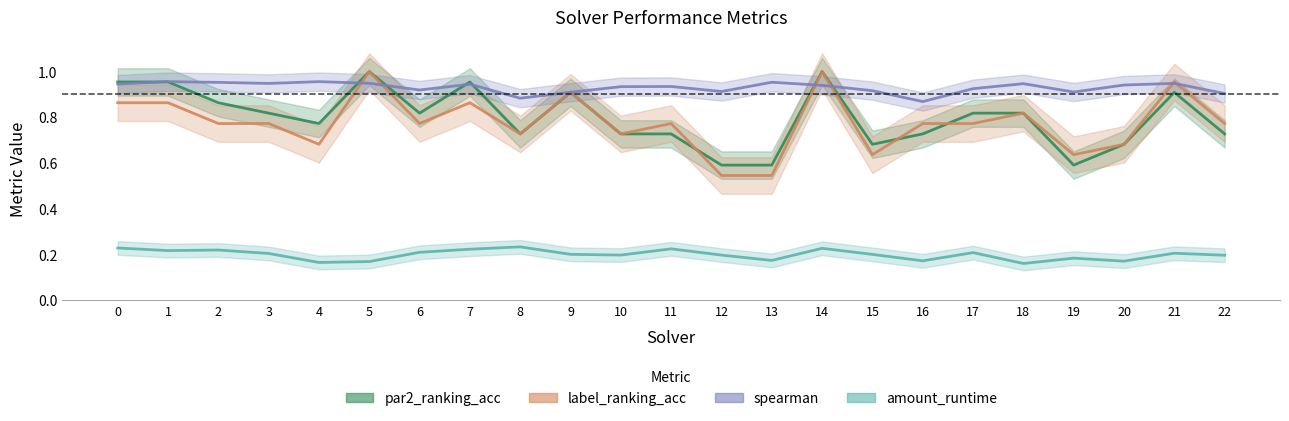

How many intersections are there between par2_ranking_acc and spearman?

7